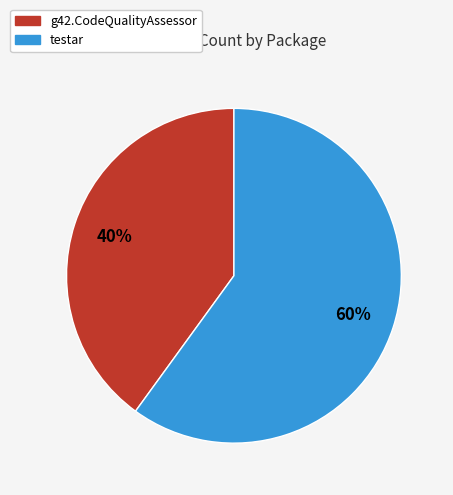

Count the number of slices in the pie.

2